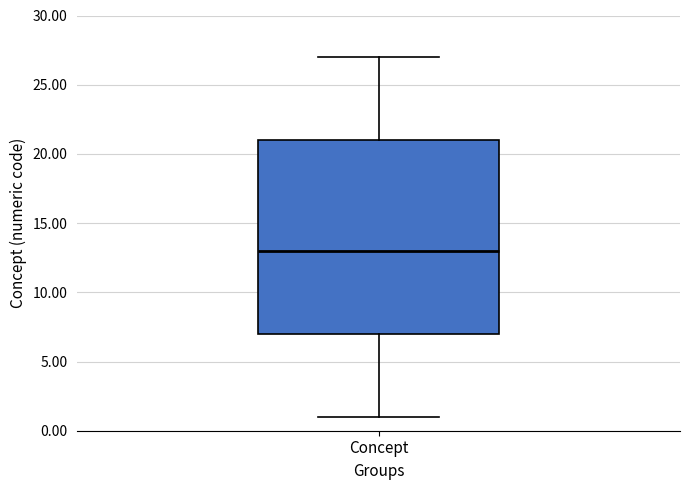

Read this box plot against the y-axis: the position of the median line, the range covered by the box, and the ends of both whiskers. The values are not printed on the chart, so give them approximately, as read against the axis.

median 13, box 7 to 21, whiskers 1 to 27